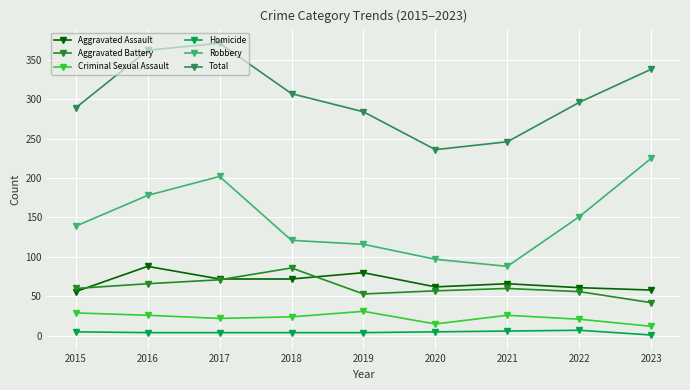

Which label corresponds to the largest value in the chart?

2017